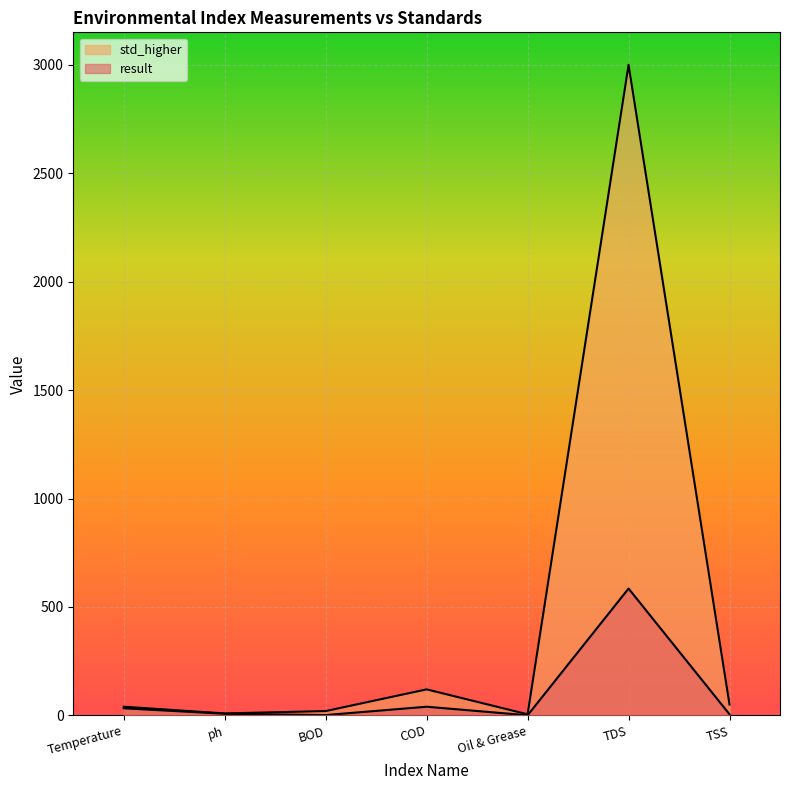

In std_higher, how many points are lower than both neighbors (excluding endpoints)?

2